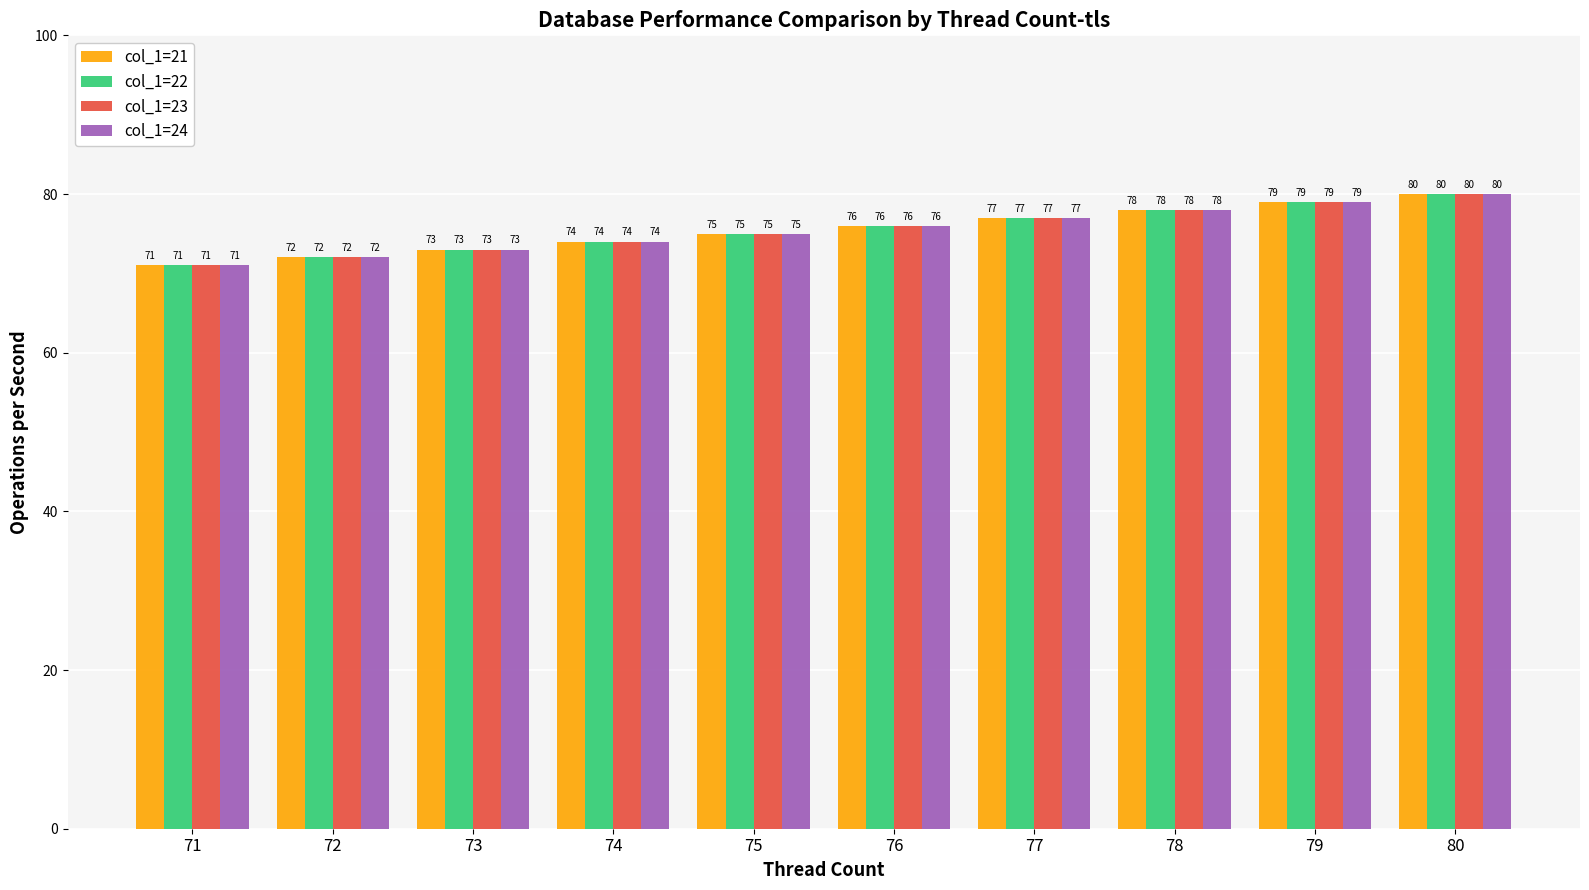

True or false: col_1=23 has a value of 76 at 76.

True